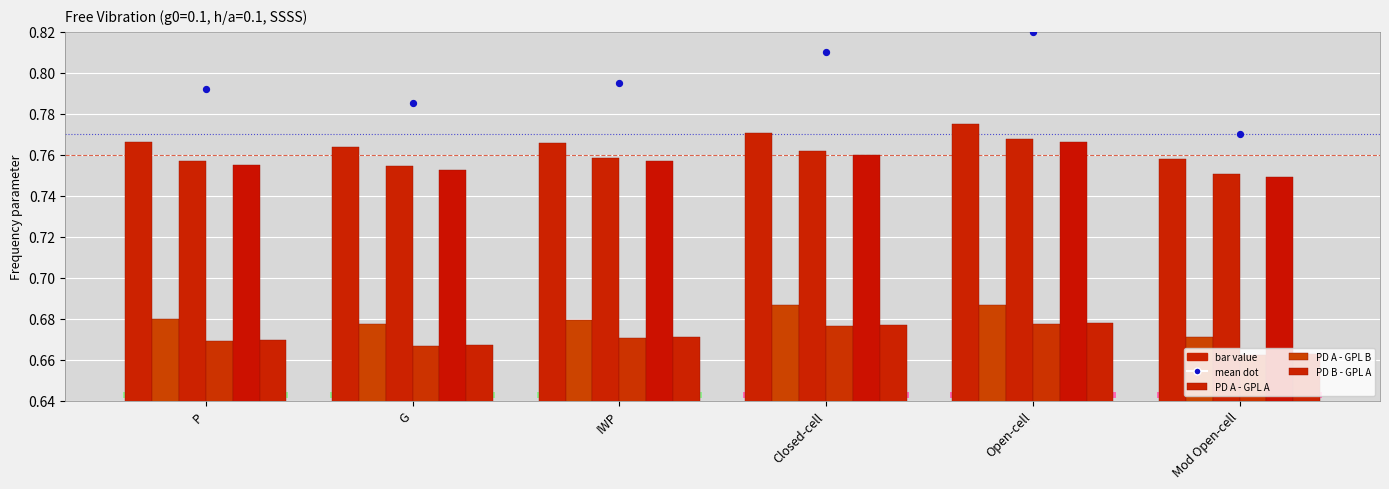

Is the value of PD A - GPL B at Closed-cell greater than the value of PD B - GPL B at Mod Open-cell?

Yes